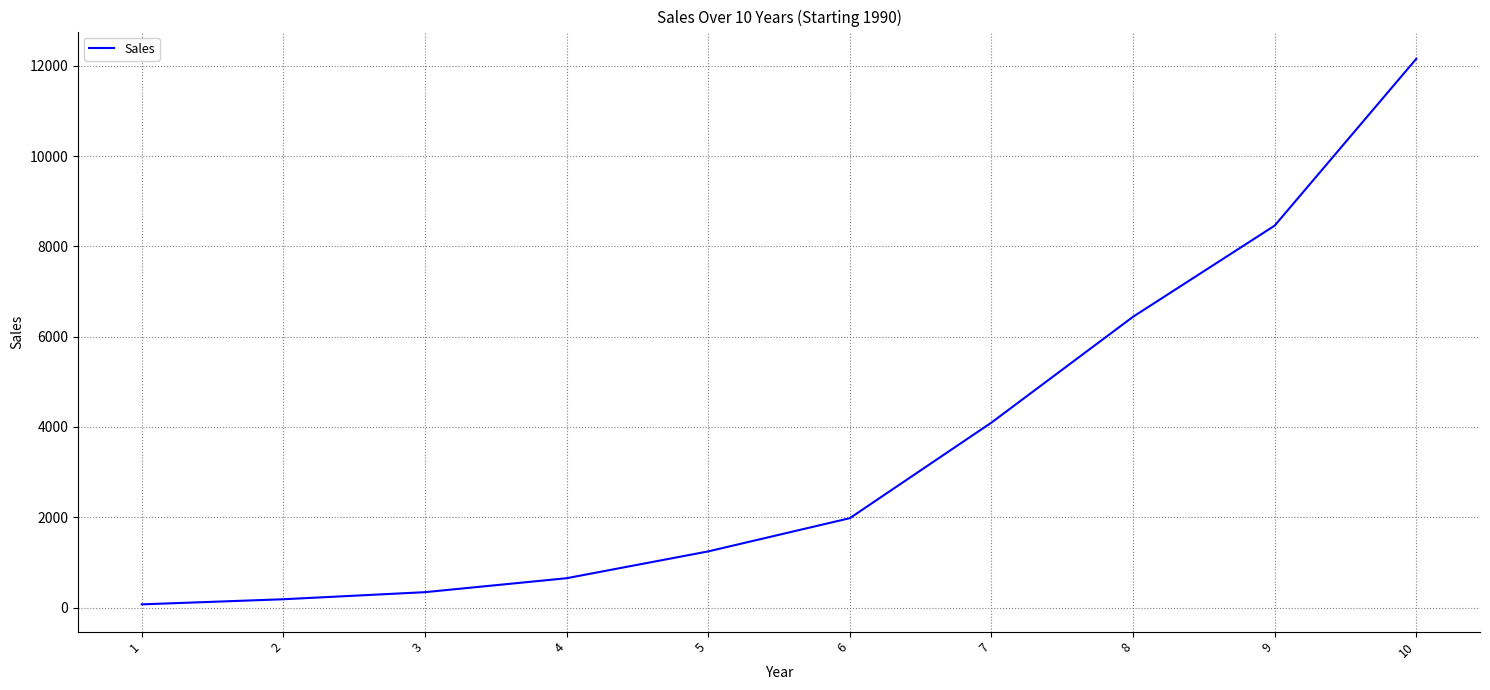

Approximately how many times larger is the value at 2 compared to 4?

0.3